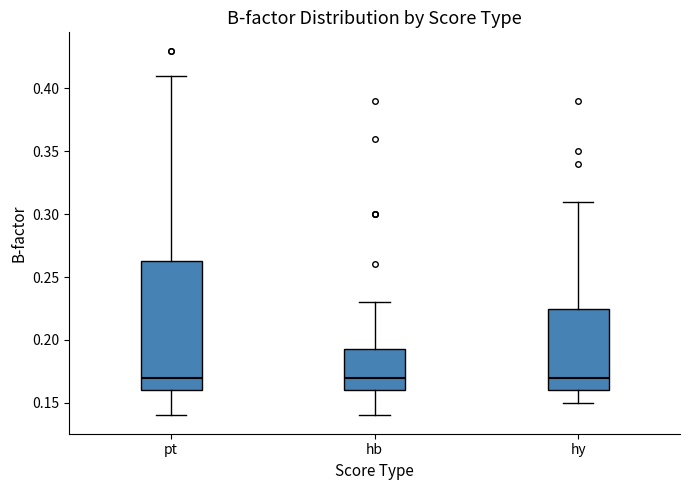

Reading left to right, transcribe this box plot: for each box, give where its median line is, the range the box spans, and where its two whiskers end, as read against the y-axis. The values are not printed on the chart, so give them approximately, as read against the axis.

pt: median 0.170, box 0.160 to 0.265, whiskers 0.140 to 0.410
hb: median 0.170, box 0.160 to 0.195, whiskers 0.140 to 0.230
hy: median 0.170, box 0.160 to 0.225, whiskers 0.150 to 0.310